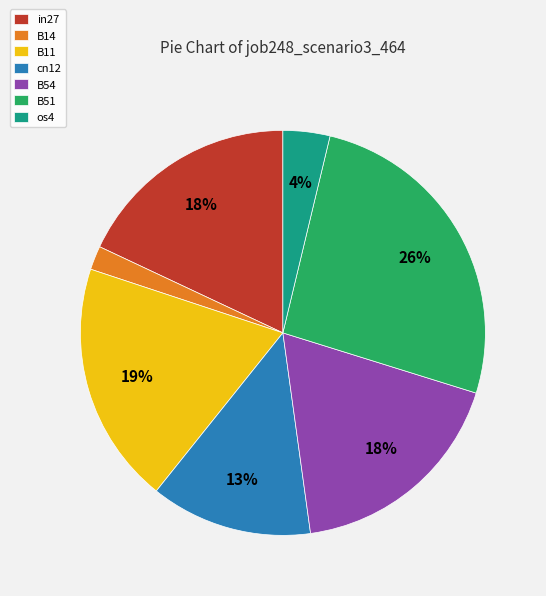

Does B11 represent more than half of the total?

No